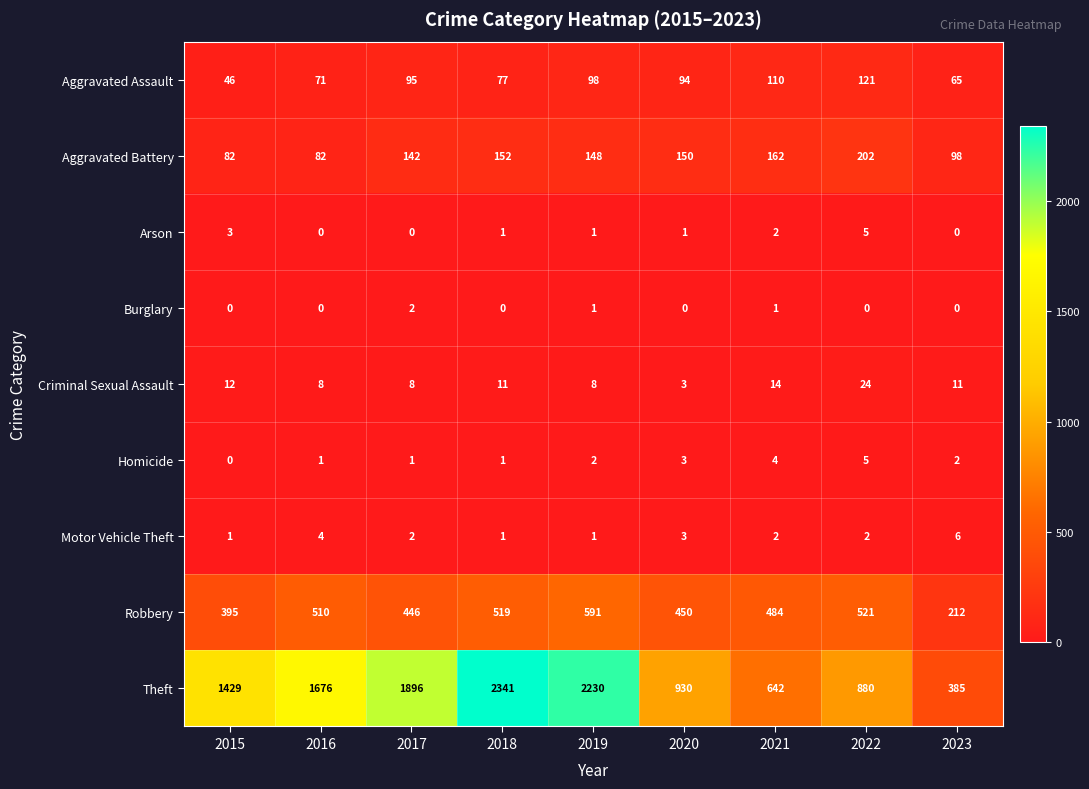

The value of Criminal Sexual Assault at 2021 is 8. True or false?

False